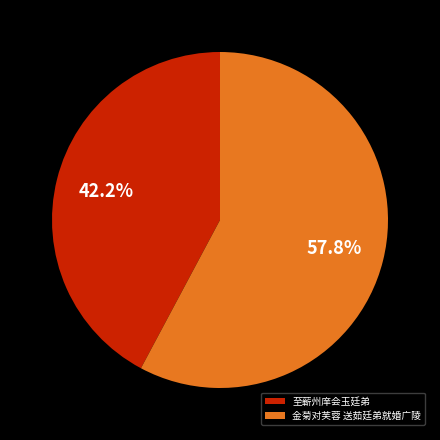

How many slices are in this pie chart?

2